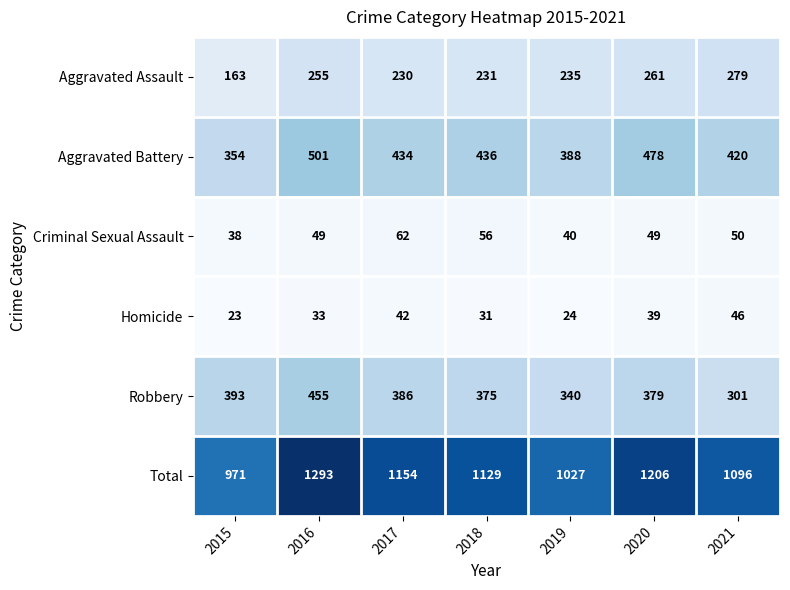

List the series in order of their peak value, highest first.

Total, Aggravated Battery, Robbery, Aggravated Assault, Criminal Sexual Assault, Homicide